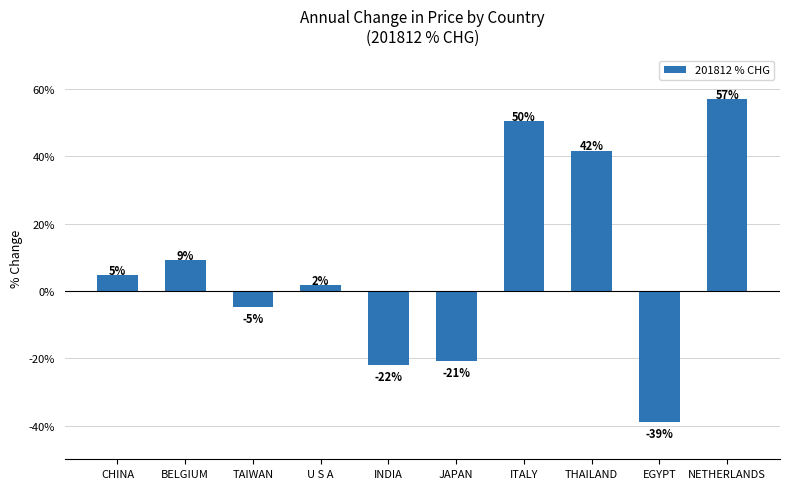

How many bars are there in total?

10